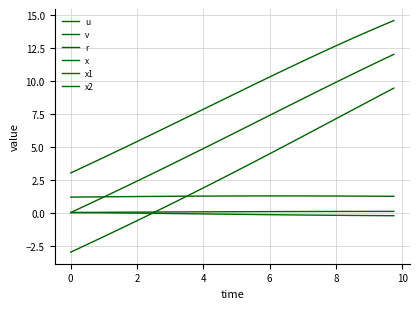

List the series in order of their peak value, lowest first.

v, r, u, x2, x, x1